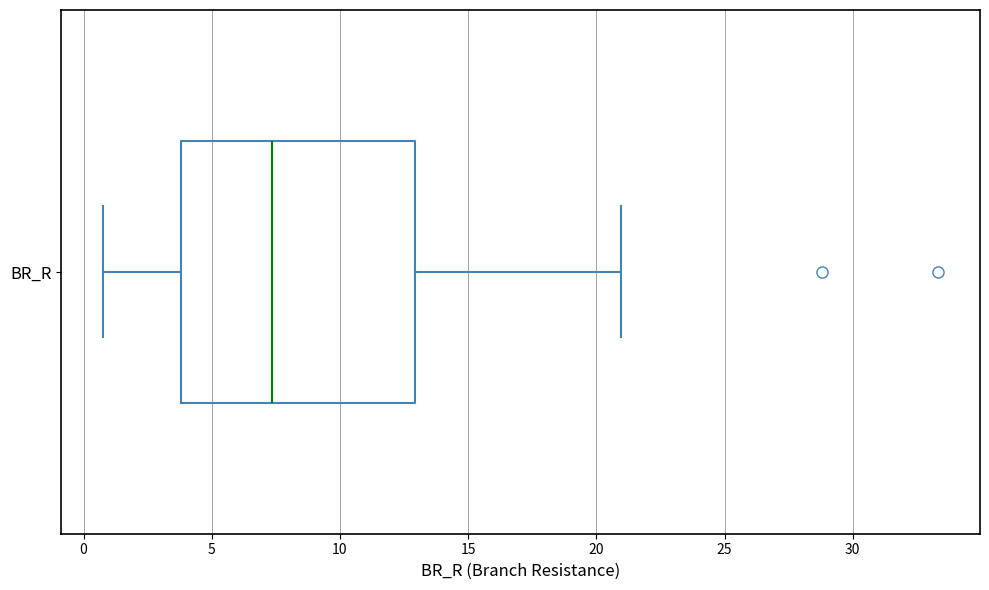

Read this box plot against the x-axis: the position of the median line, the range covered by the box, and the ends of both whiskers. The values are not printed on the chart, so give them approximately, as read against the axis.

median 7.5, box 4.0 to 13.0, whiskers 1.0 to 21.0